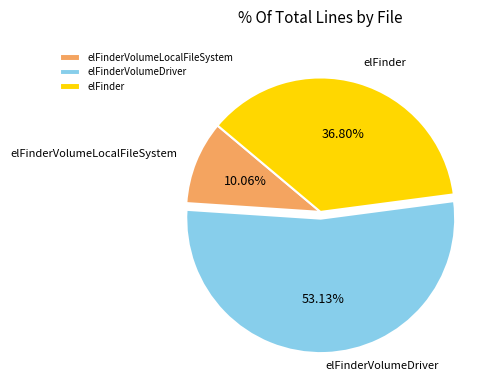

Is the sum of elFinderVolumeLocalFileSystem and elFinder greater than half?

No